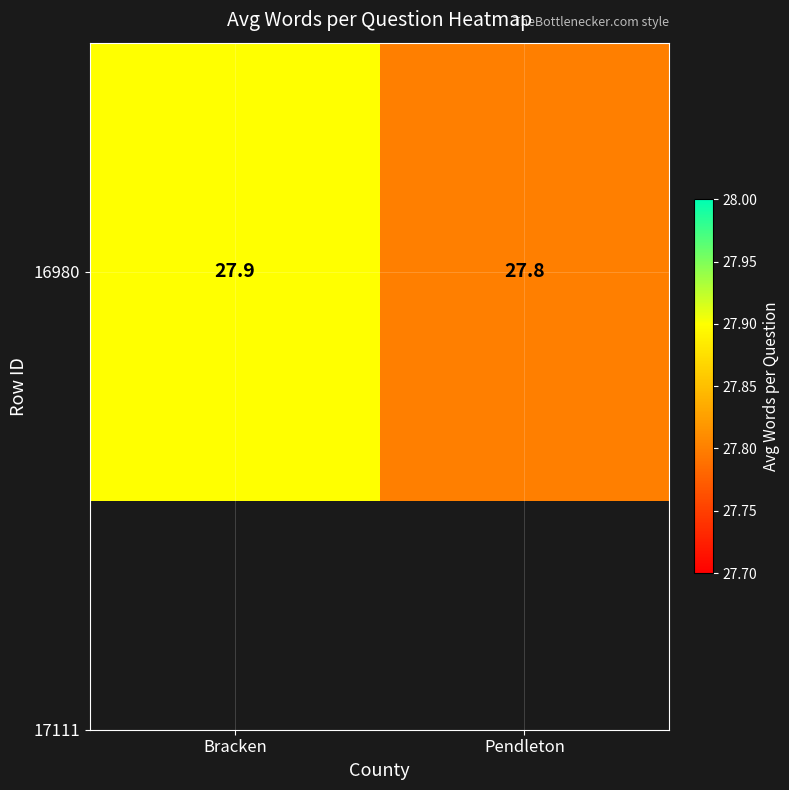

What is the average value?

27.9